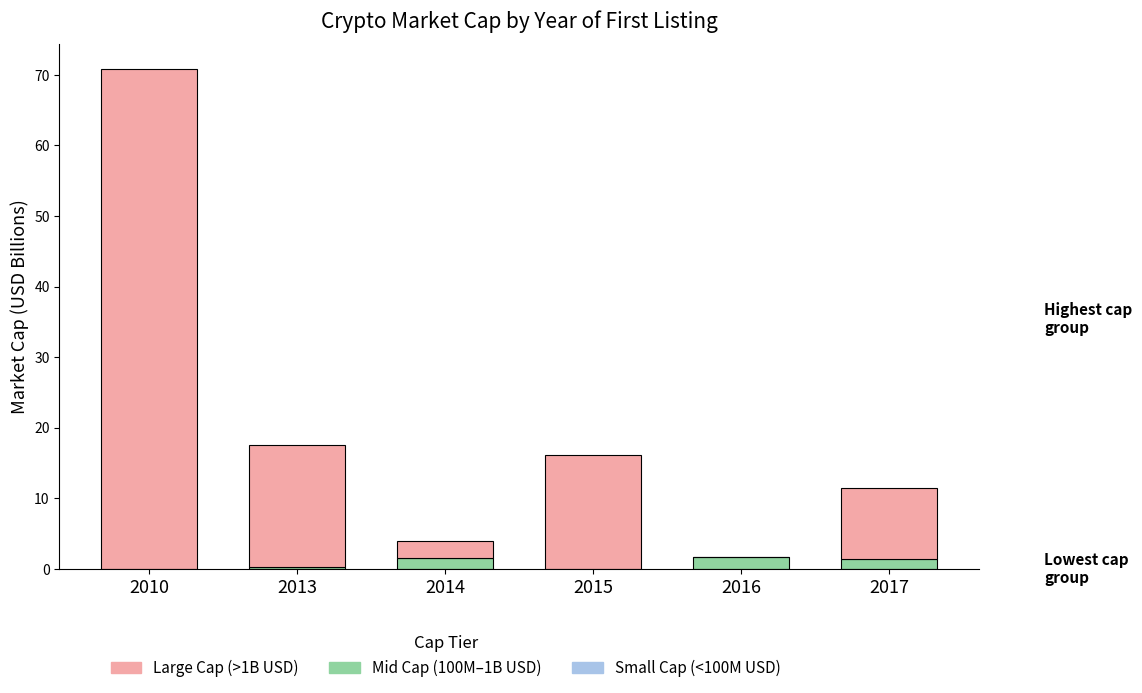

The Mid Cap (100M–1B USD) series shows 0.3 at 2013. True or false?

True